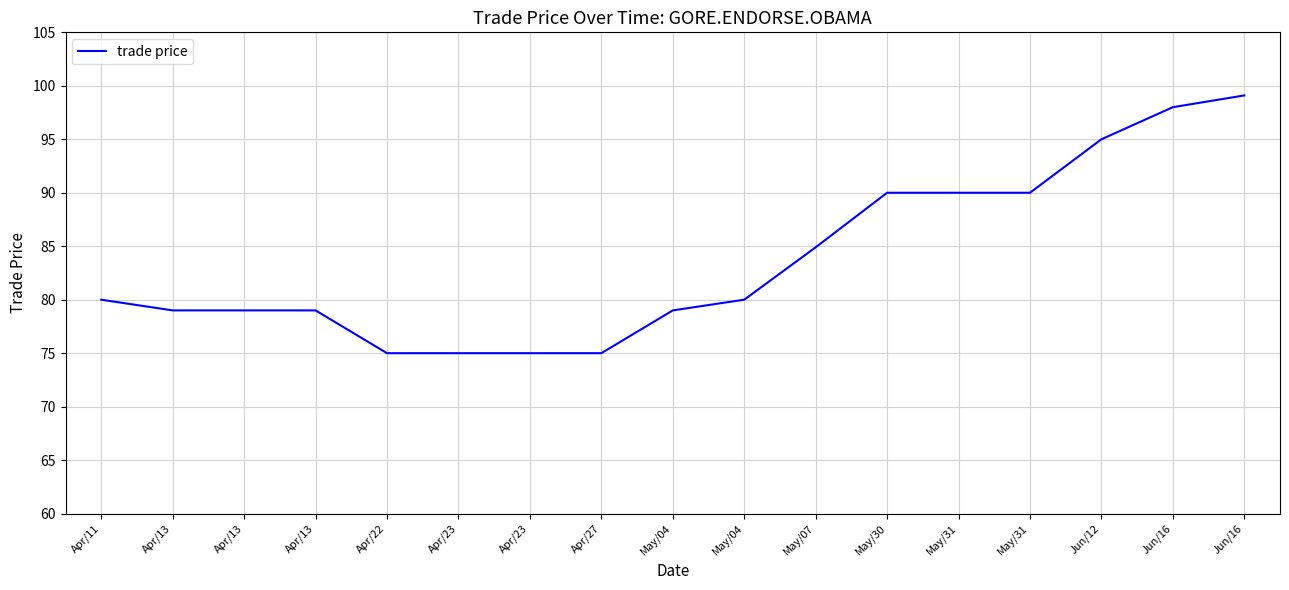

List the labels in order of value, smallest first.

Apr/22, Apr/23, Apr/23, Apr/27, Apr/13, Apr/13, Apr/13, May/04, Apr/11, May/04, May/07, May/30, May/31, May/31, Jun/12, Jun/16, Jun/16